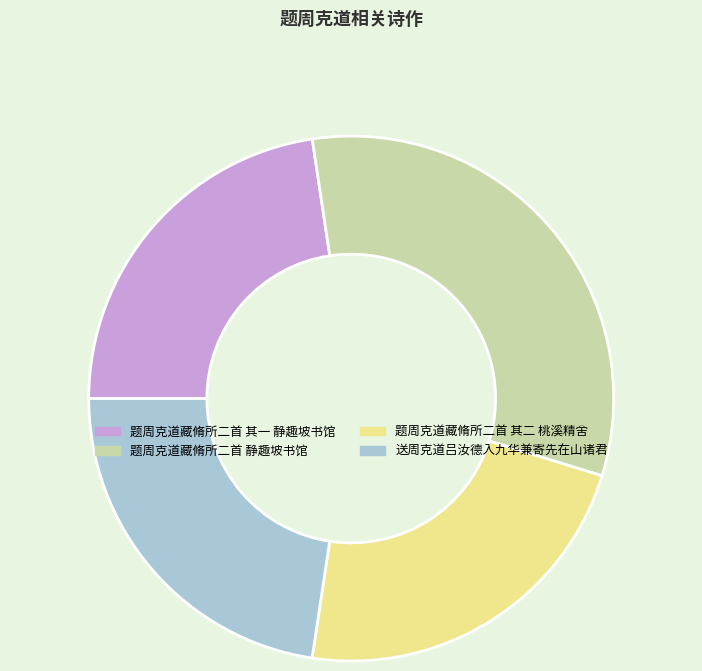

Does 题周克道藏脩所二首 其二 桃溪精舍 account for over 50% of the chart?

No